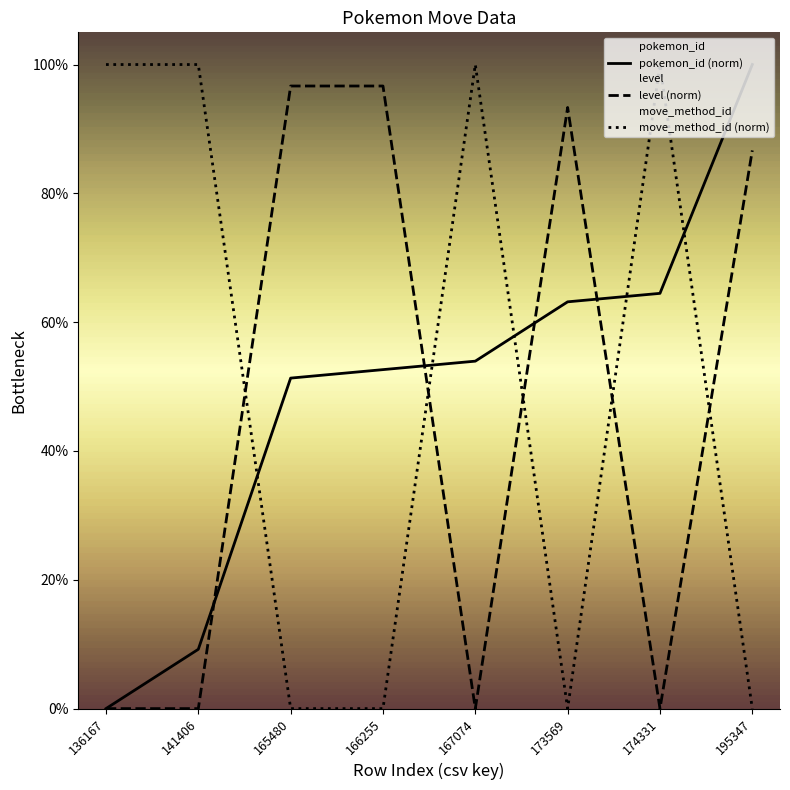

How many values in level are above zero?

4